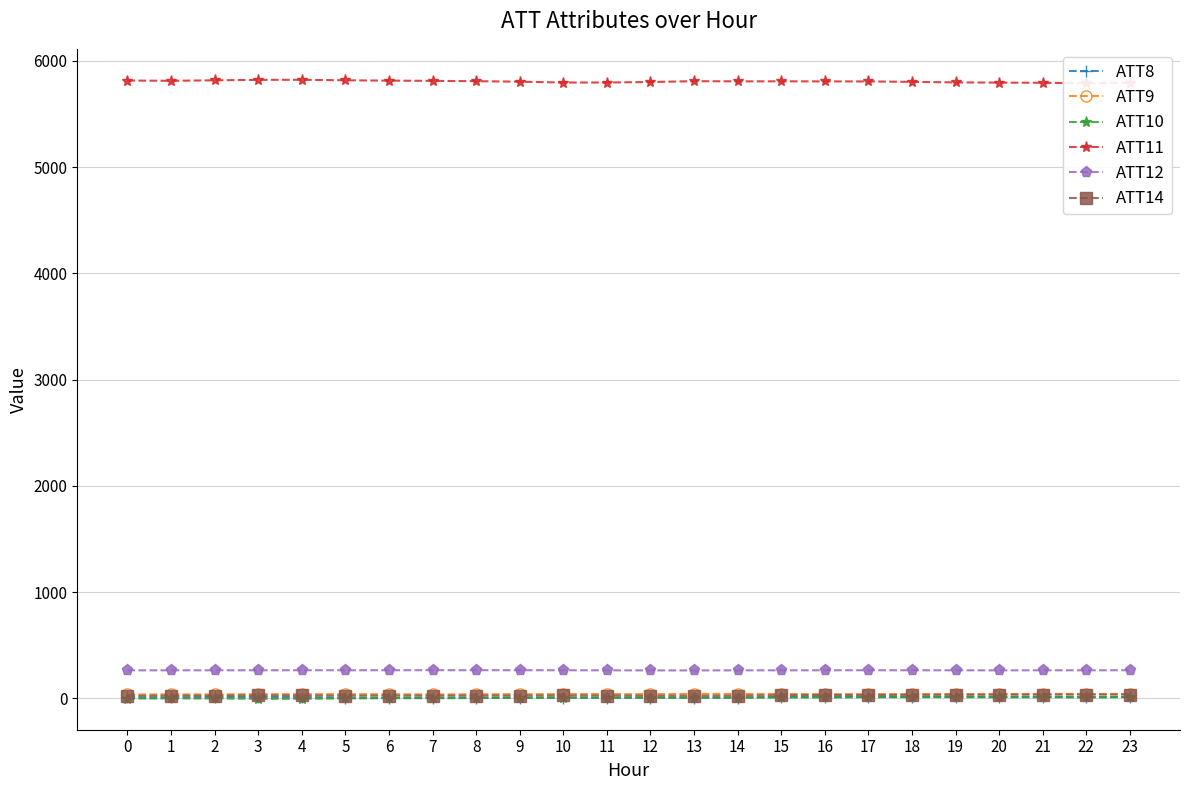

Is the value of ATT9 at 16 greater than the value of ATT14 at 7?

Yes